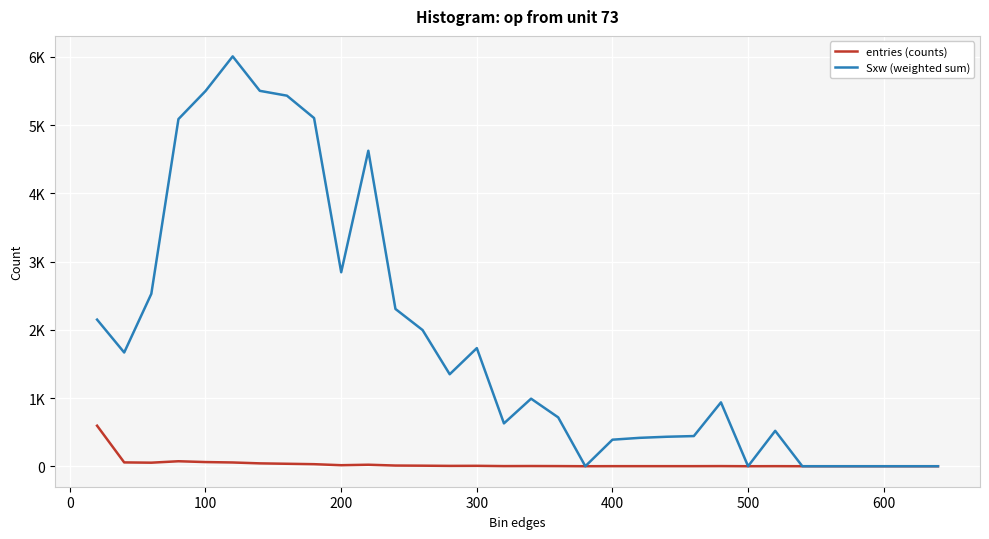

What is the highest value of the Sxw (weighted sum) series?

6007